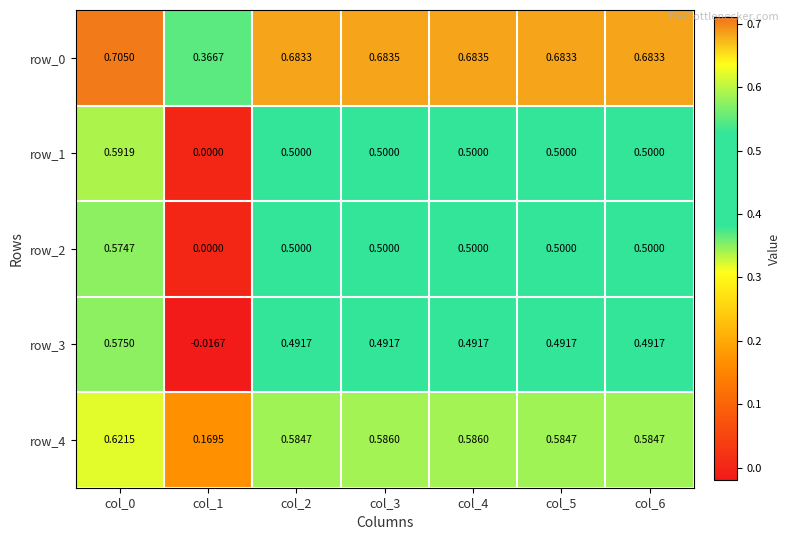

Is the value of row_3 at col_2 greater than the value of row_2 at col_0?

No